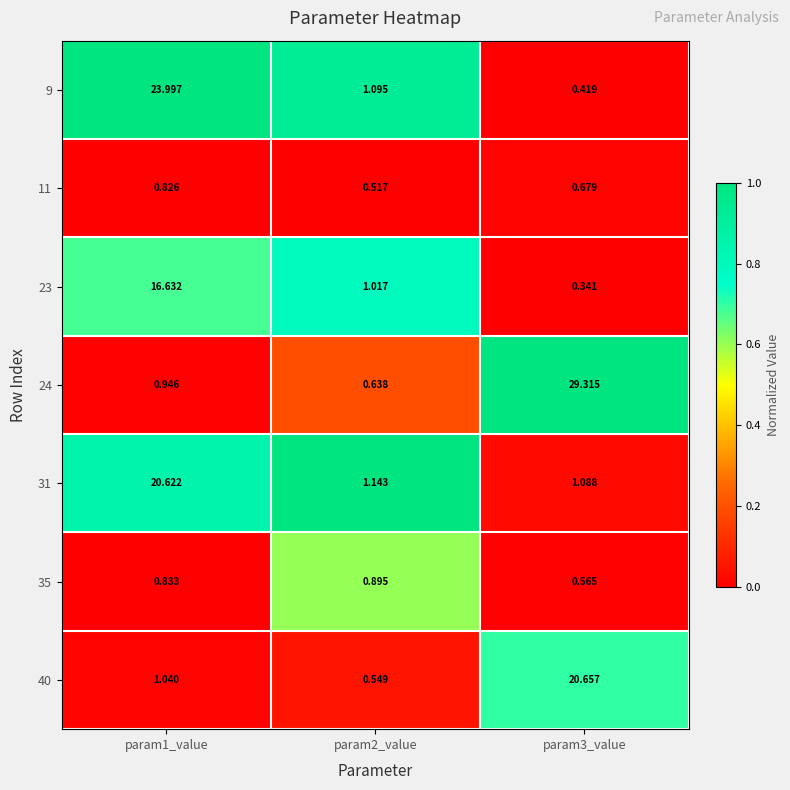

What is the spread (max minus min) of values at param3_value?

29.0